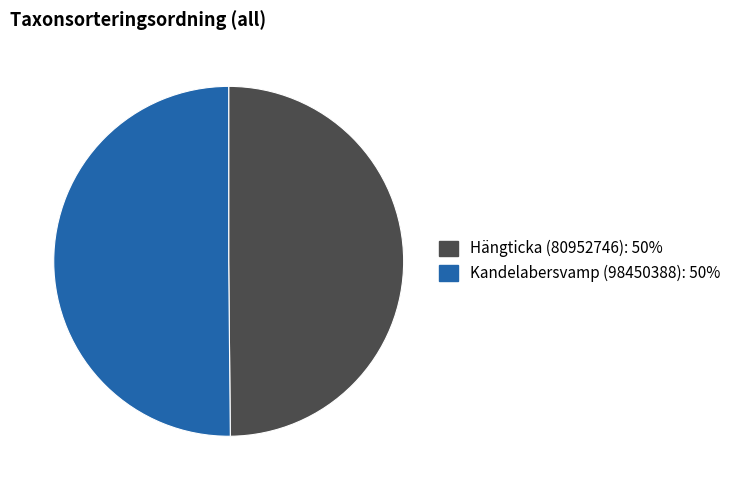

What is the ratio of the value at Hängticka (80952746) to the value at Kandelabersvamp (98450388)?

1.0